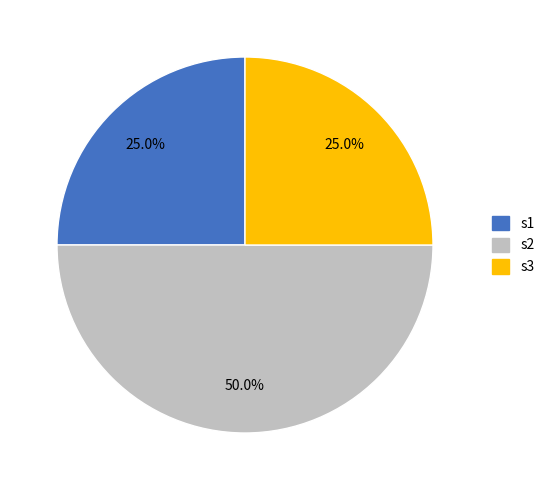

The s1 slice represents 19% of the pie. True or false?

False